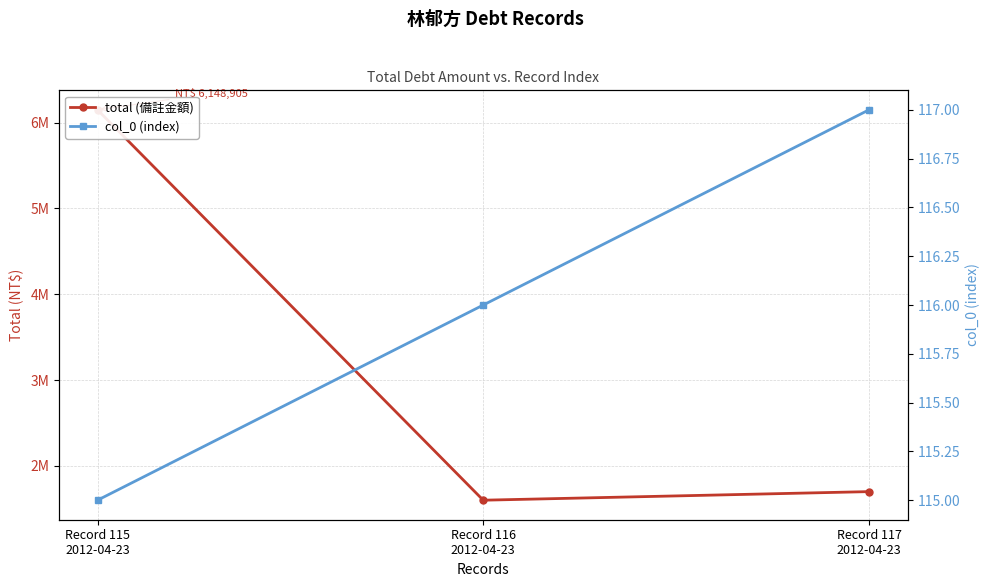

Which series has the largest range (max minus min)?

total (備註金額)